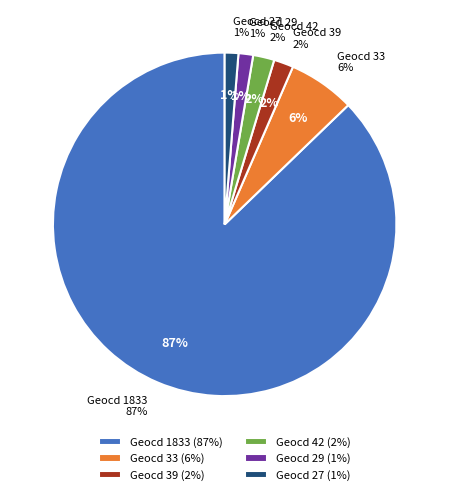

What is the smallest slice in the pie chart?

27